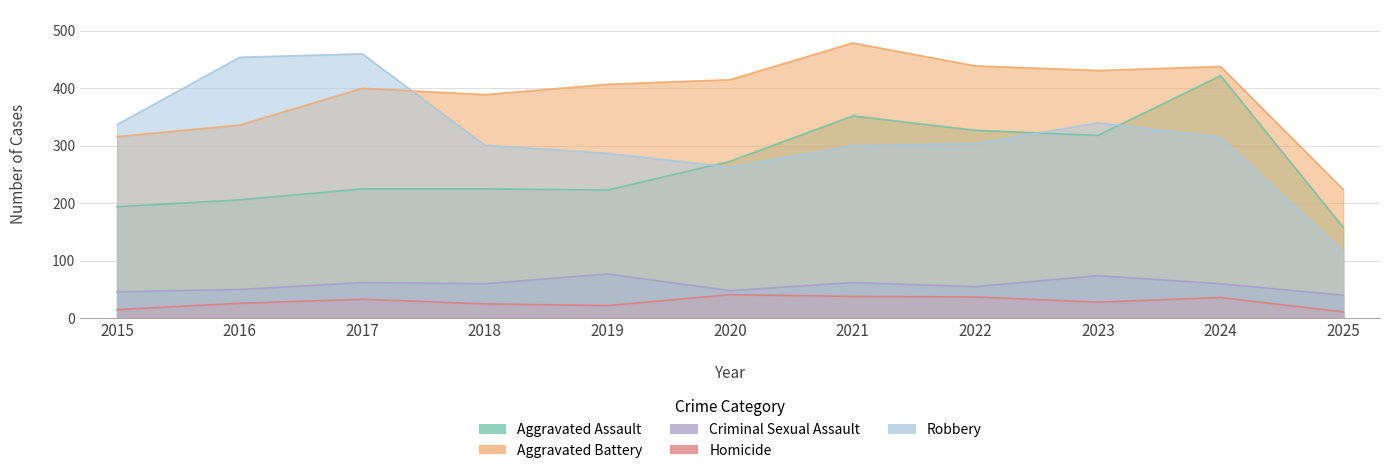

What is the difference between the maximum and minimum values in the Aggravated Battery series?

255